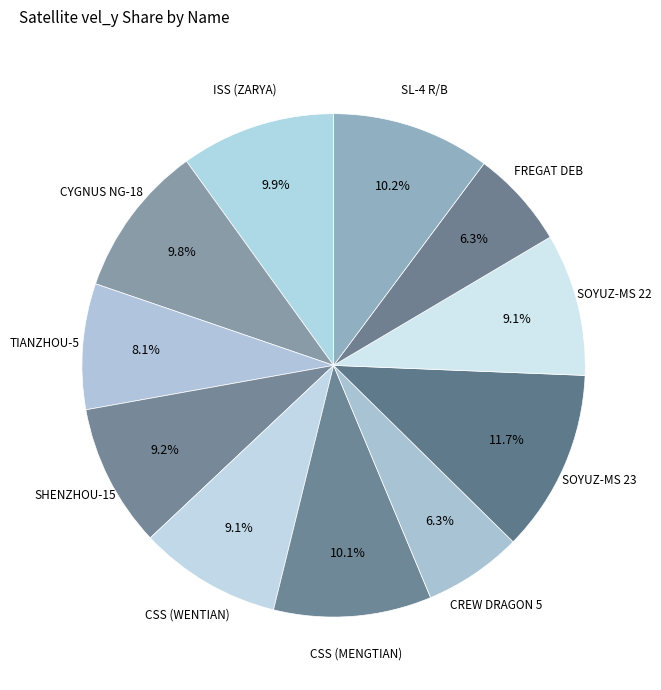

Is it true that TIANZHOU-5 is 20% of the pie?

False